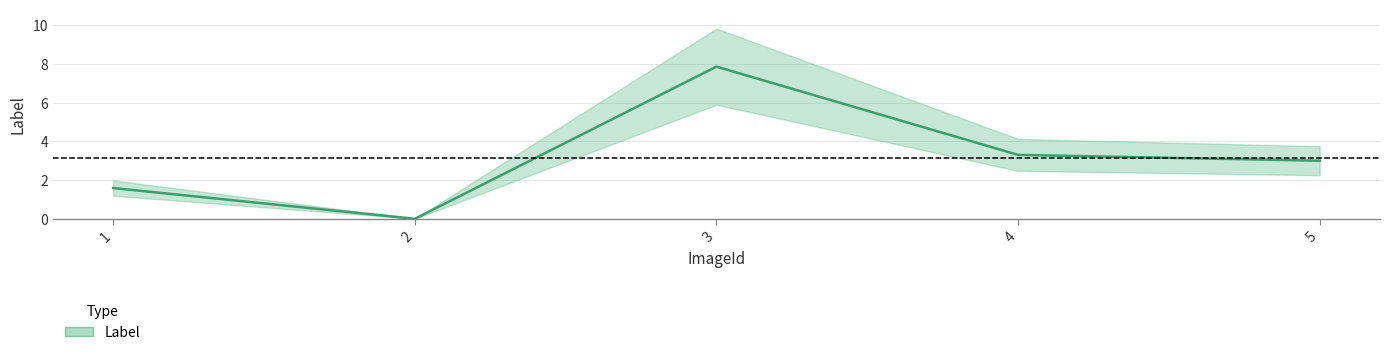

True or false: the data shows 3.3 at 4.

True